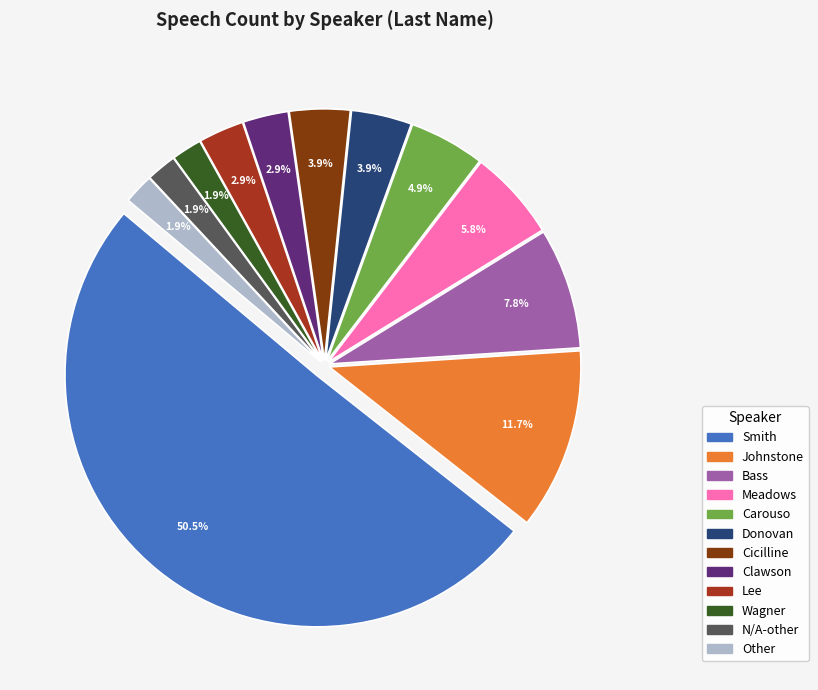

What percentage is the Carouso slice, to the nearest percent?

5%